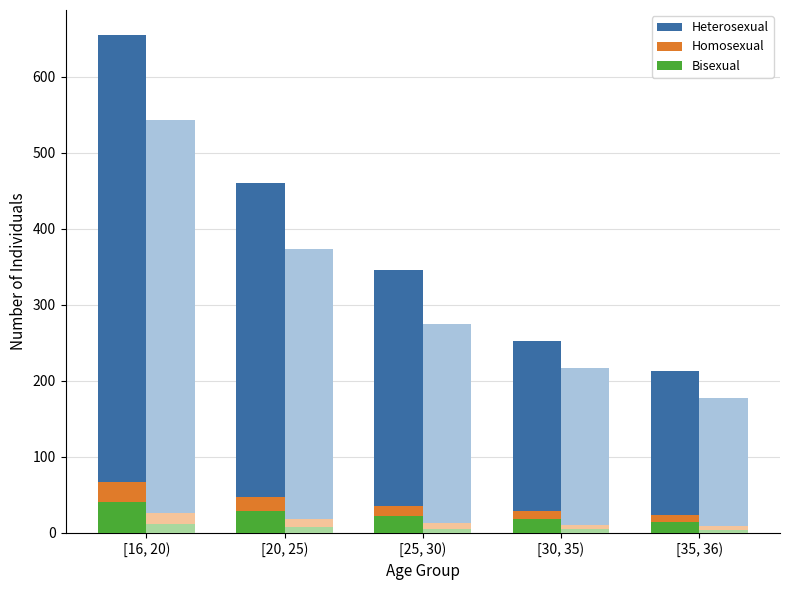

Where does the Homosexual series first go above 35?

[16, 20)